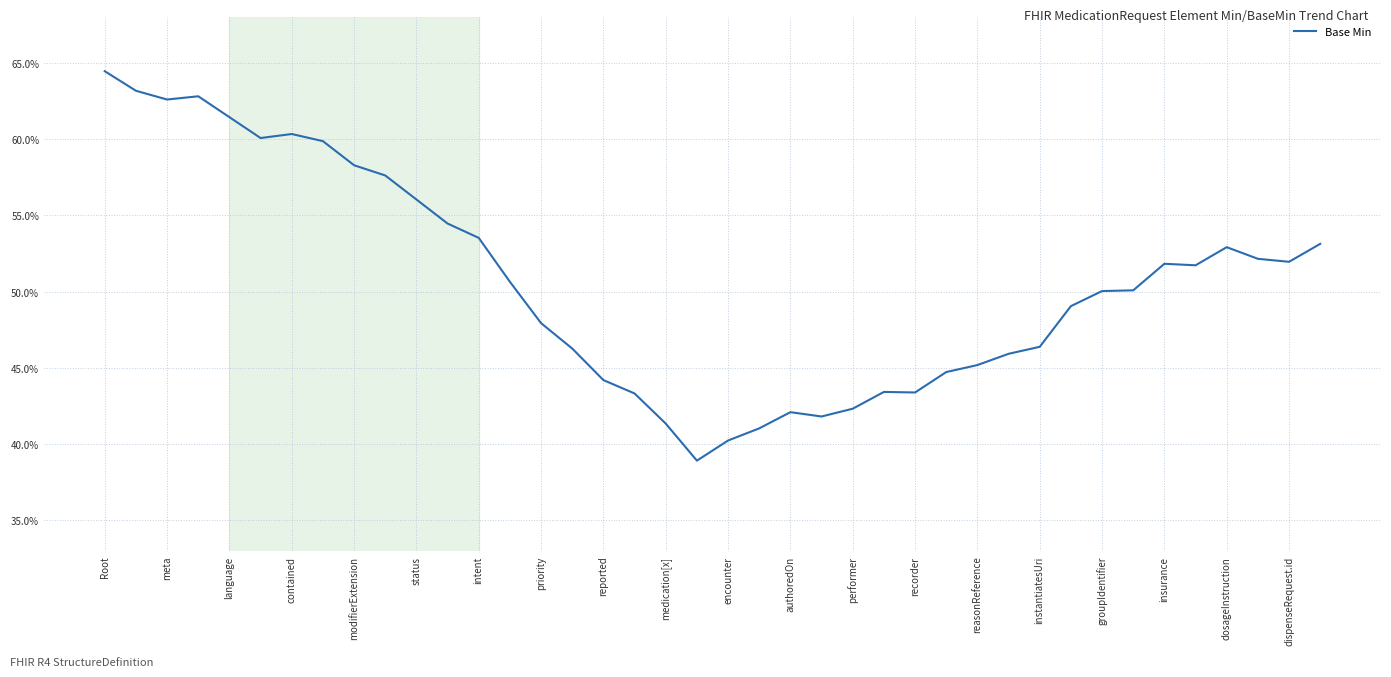

What is the difference between the maximum and minimum values?

0.3